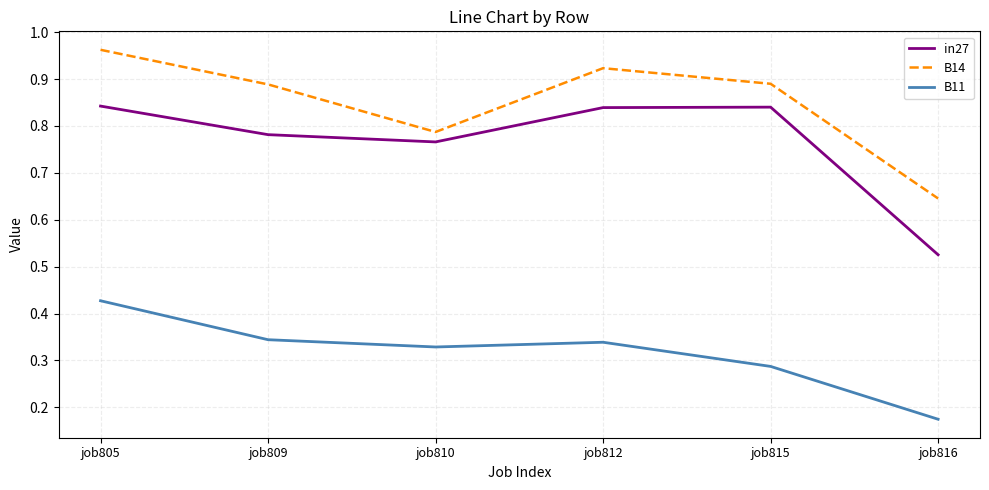

At which category is the sum across all series the highest?

job805